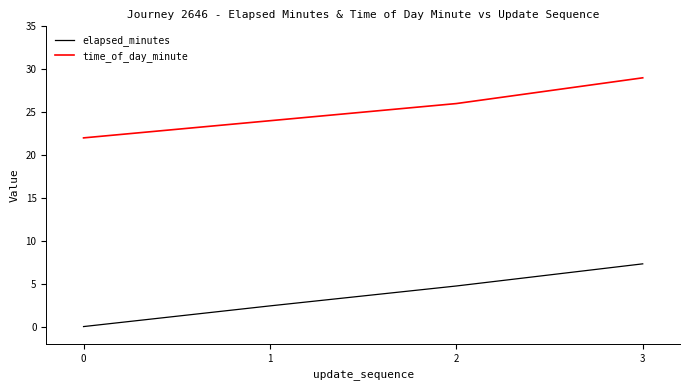

Is the value of elapsed_minutes at 3 greater than the value of time_of_day_minute at 3?

No